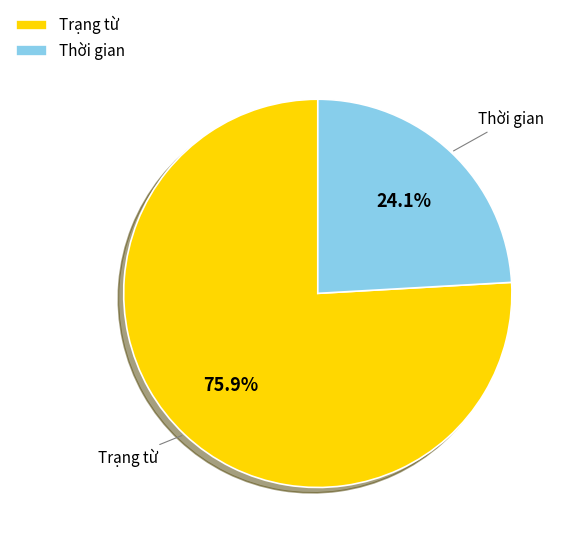

Combined, do Thời gian and Trạng từ account for over 50%?

Yes